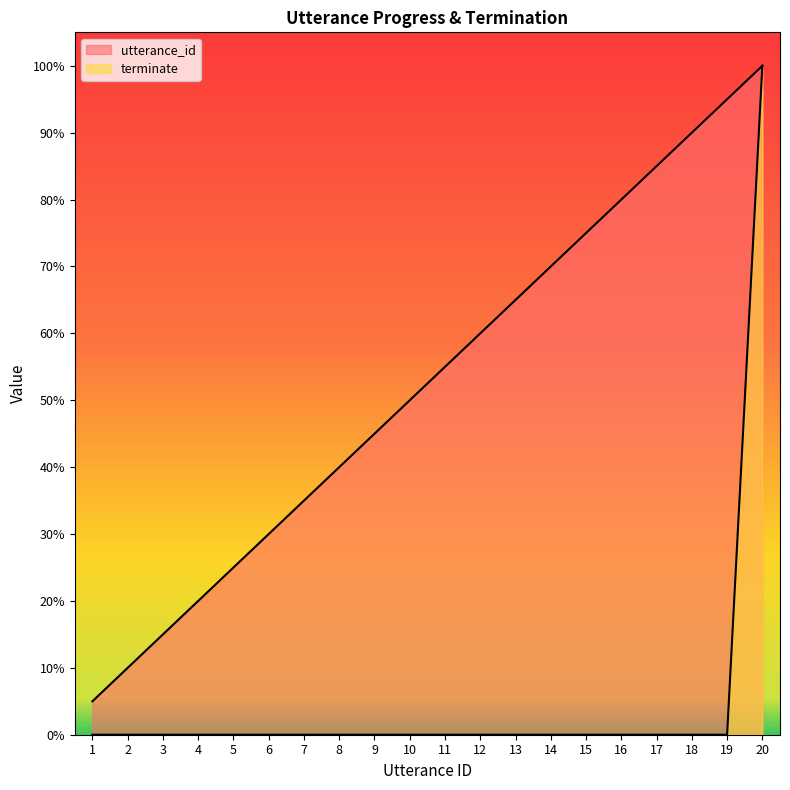

How many lines are shown in the chart?

2